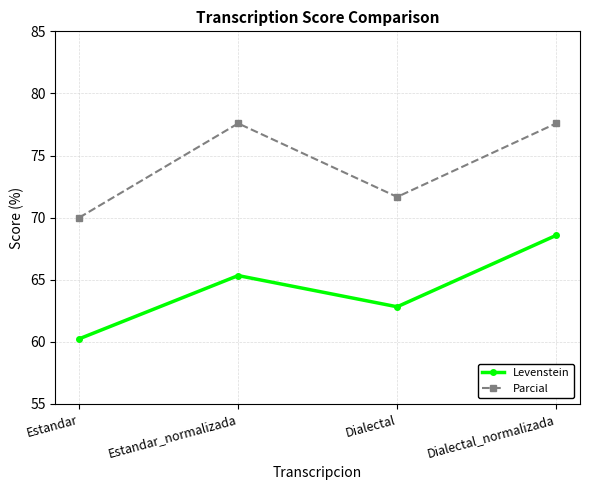

What is the difference between the Parcial values at Dialectal and Estandar_normalizada?

5.9